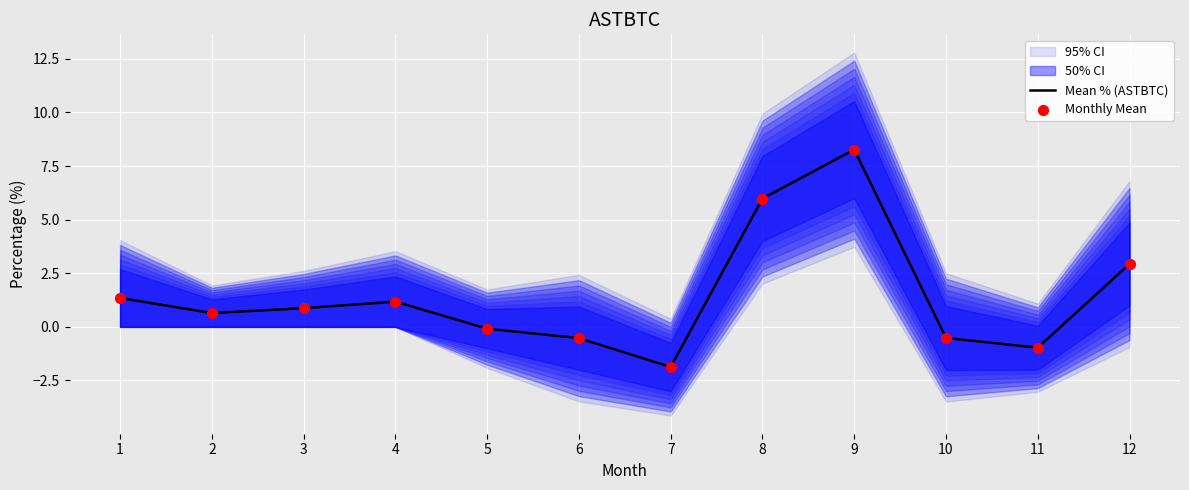

Which category has the lowest value in the Mean % (ASTBTC) series?

7